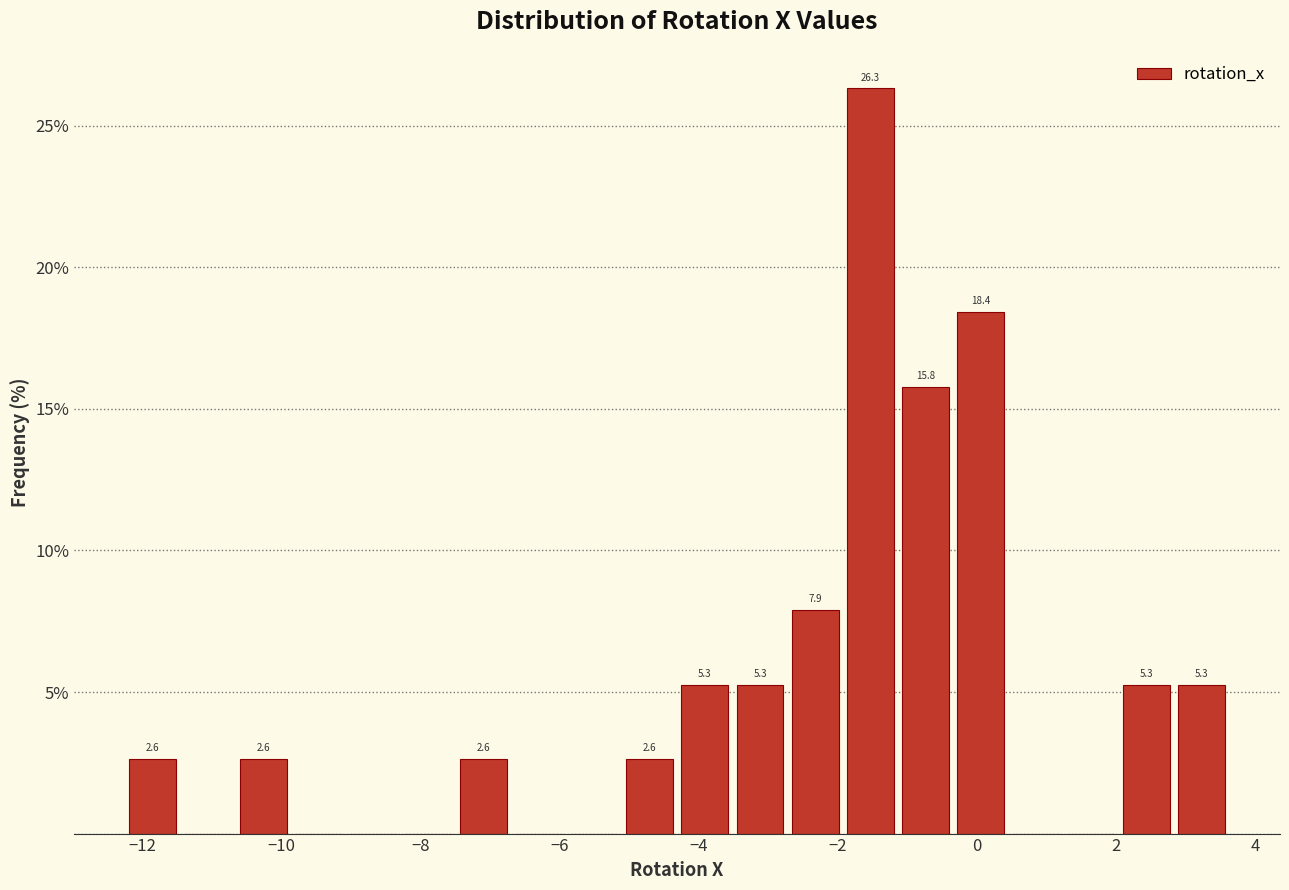

Around what value on the x-axis is the tallest bar? Give the approximate position of its centre, as read against the axis.

-1.6